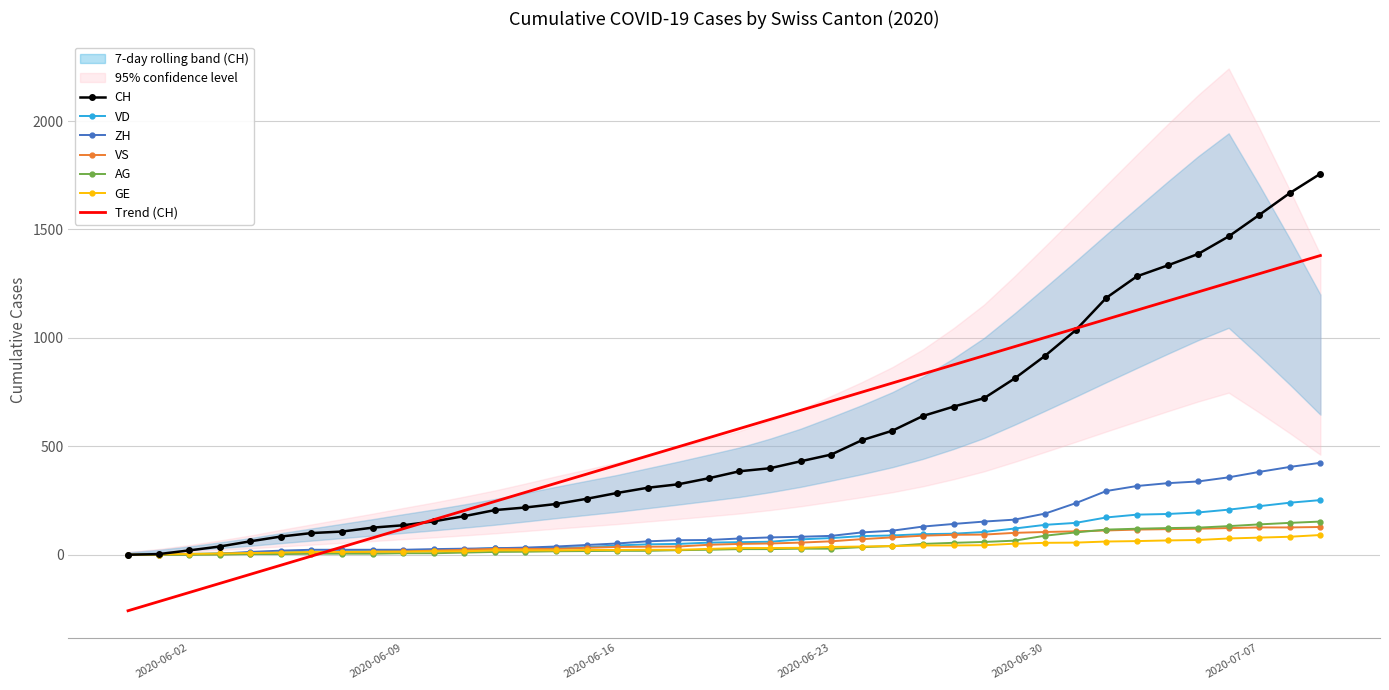

What is the maximum value for CH?

1757.0